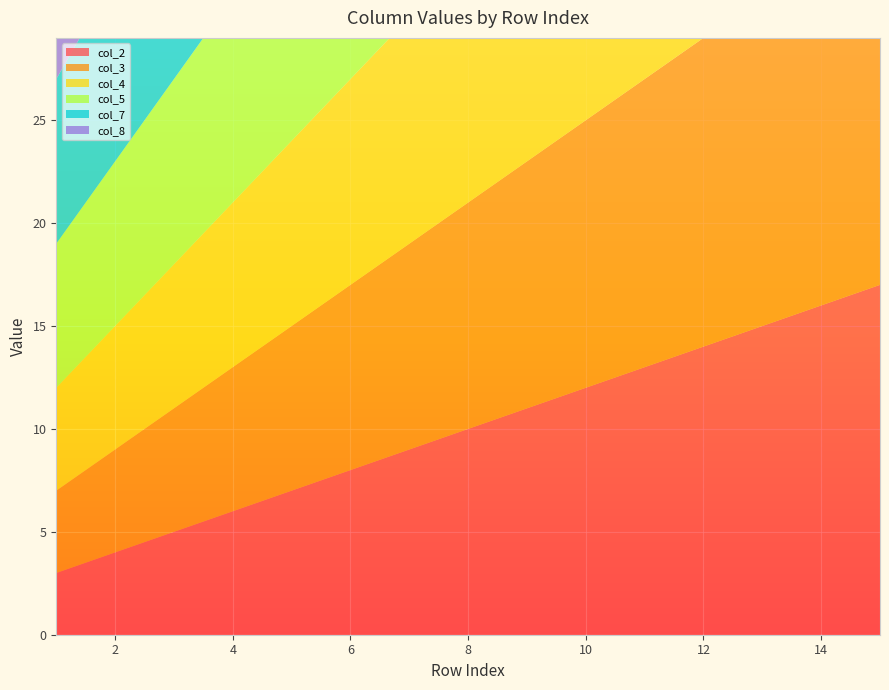

Reading left to right, transcribe all the data shown in this chart.

col_2: 1=3	2=4	3=5	4=6	5=7	6=8	7=9	8=10	9=11	10=12	11=13	12=14	13=15	14=16	15=17
col_3: 1=4	2=5	3=6	4=7	5=8	6=9	7=10	8=11	9=12	10=13	11=14	12=15	13=16	14=17	15=18
col_4: 1=5	2=6	3=7	4=8	5=9	6=10	7=11	8=12	9=13	10=14	11=15	12=16	13=17	14=18	15=19
col_5: 1=7	2=8	3=9	4=10	5=11	6=12	7=13	8=14	9=15	10=16	11=17	12=18	13=19	14=20	15=21
col_7: 1=8	2=9	3=10	4=11	5=12	6=13	7=14	8=15	9=16	10=17	11=18	12=19	13=20	14=21	15=22
col_8: 1=10	2=11	3=12	4=13	5=14	6=15	7=16	8=17	9=18	10=19	11=20	12=21	13=22	14=23	15=24